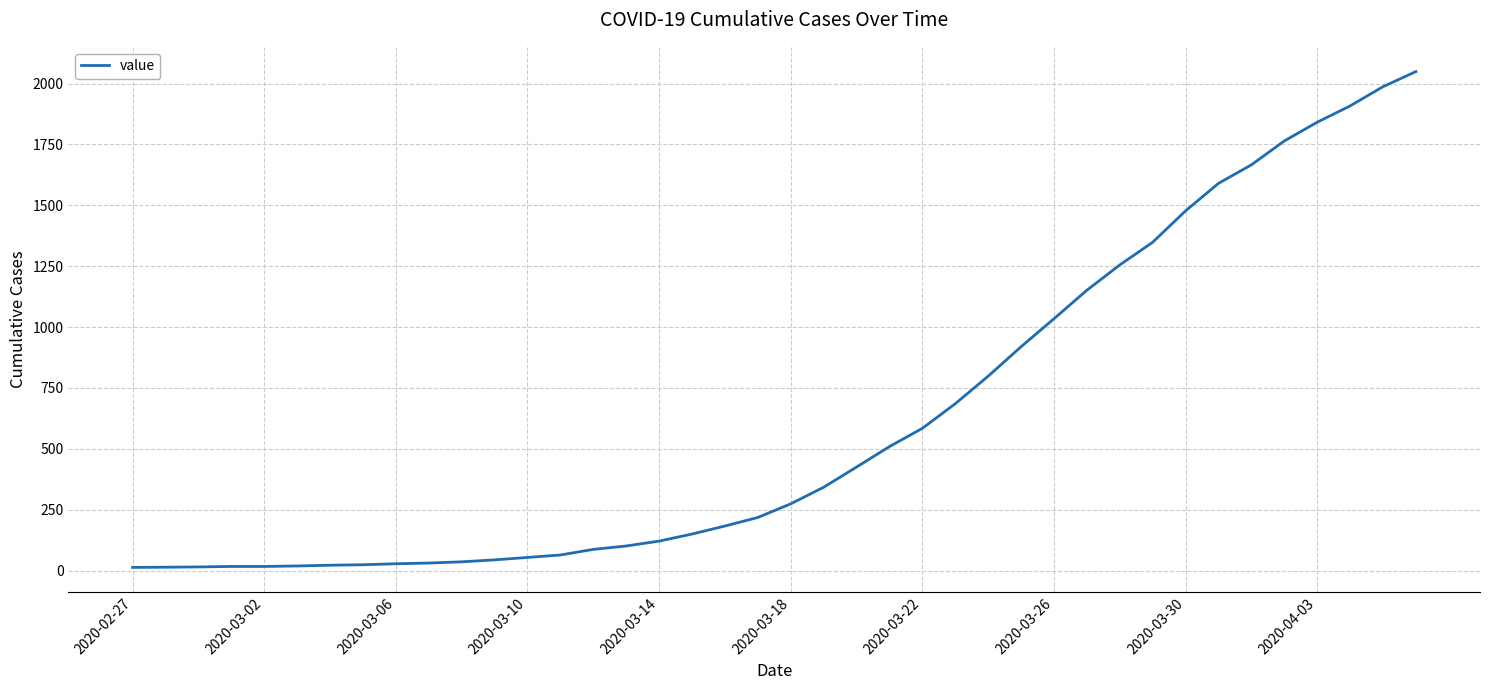

What is the difference between the maximum and minimum values?

2036